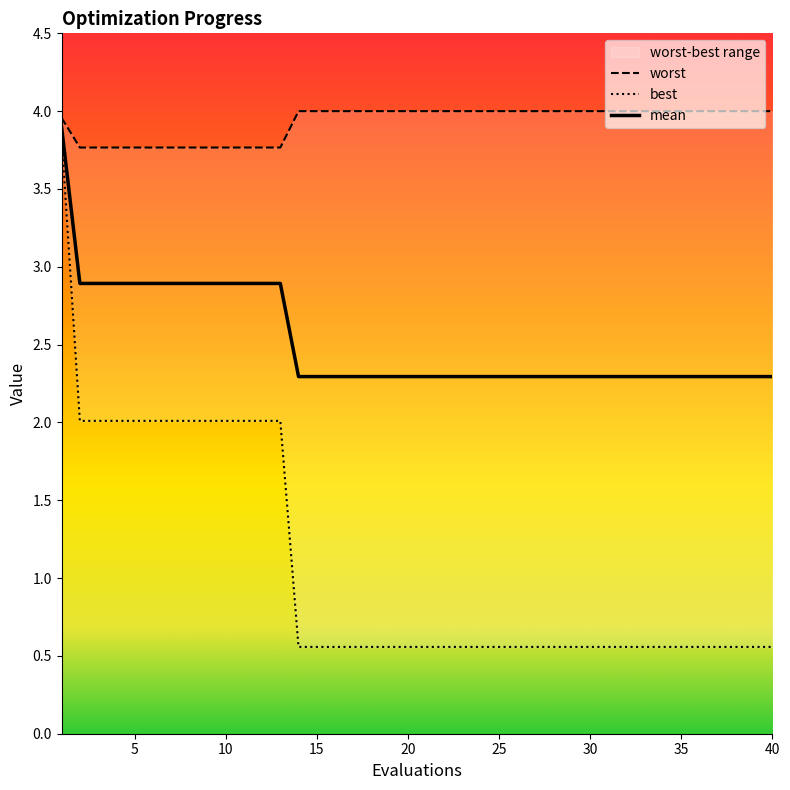

Reading right to left, what are all the values shown in this chart?

mean: 40=2.3	39=2.3	38=2.3	37=2.3	36=2.3	35=2.3	34=2.3	33=2.3	32=2.3	31=2.3	30=2.3	29=2.3	28=2.3	27=2.3	26=2.3	25=2.3	24=2.3	23=2.3	22=2.3	21=2.3	20=2.3	19=2.3	18=2.3	17=2.3	16=2.3	15=2.3	14=2.3	13=2.9	12=2.9	11=2.9	10=2.9	9=2.9	8=2.9	7=2.9	6=2.9	5=2.9	4=2.9	3=2.9	2=2.9	1=3.9
best: 40=0.6	39=0.6	38=0.6	37=0.6	36=0.6	35=0.6	34=0.6	33=0.6	32=0.6	31=0.6	30=0.6	29=0.6	28=0.6	27=0.6	26=0.6	25=0.6	24=0.6	23=0.6	22=0.6	21=0.6	20=0.6	19=0.6	18=0.6	17=0.6	16=0.6	15=0.6	14=0.6	13=2.0	12=2.0	11=2.0	10=2.0	9=2.0	8=2.0	7=2.0	6=2.0	5=2.0	4=2.0	3=2.0	2=2.0	1=3.8
worst: 40=4.0	39=4.0	38=4.0	37=4.0	36=4.0	35=4.0	34=4.0	33=4.0	32=4.0	31=4.0	30=4.0	29=4.0	28=4.0	27=4.0	26=4.0	25=4.0	24=4.0	23=4.0	22=4.0	21=4.0	20=4.0	19=4.0	18=4.0	17=4.0	16=4.0	15=4.0	14=4.0	13=3.8	12=3.8	11=3.8	10=3.8	9=3.8	8=3.8	7=3.8	6=3.8	5=3.8	4=3.8	3=3.8	2=3.8	1=4.0